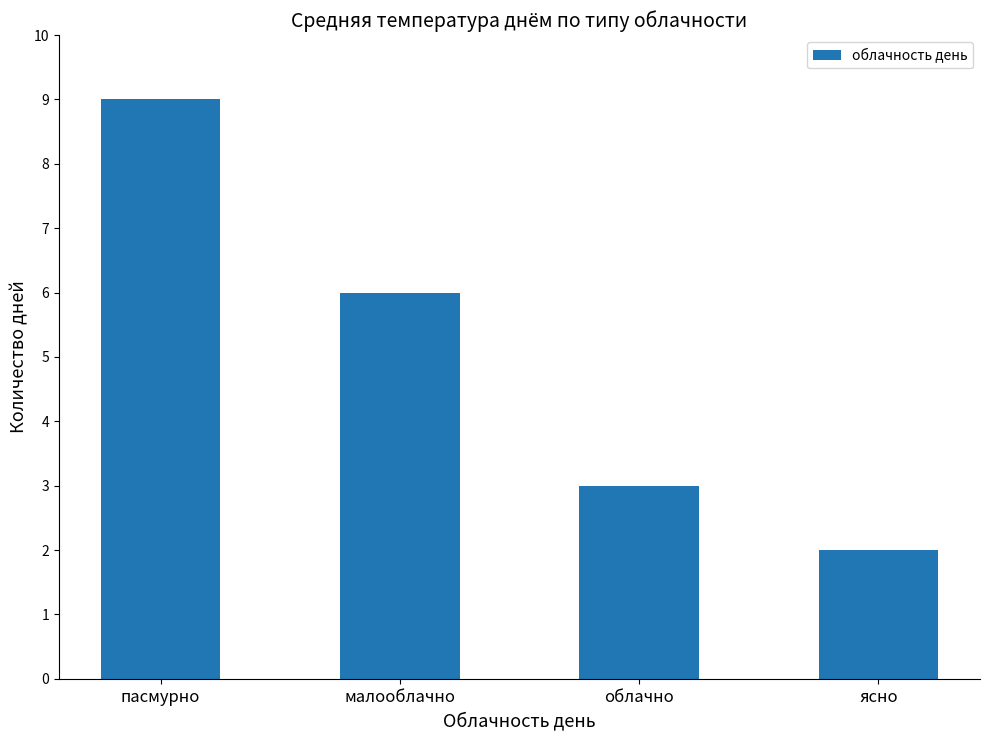

What is the label of the 2nd bar from the left?

малооблачно